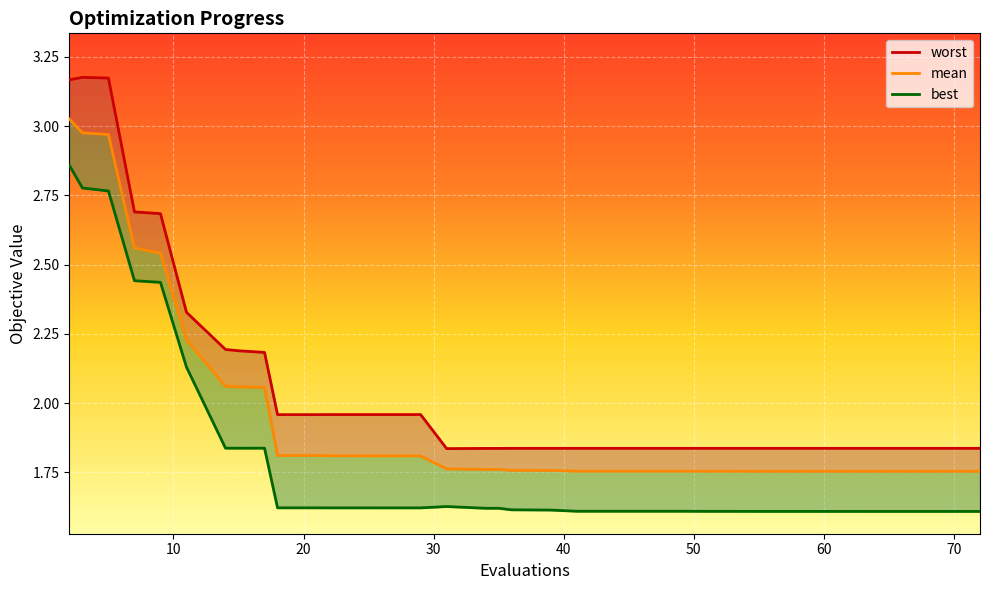

How many data points does each series have?

40